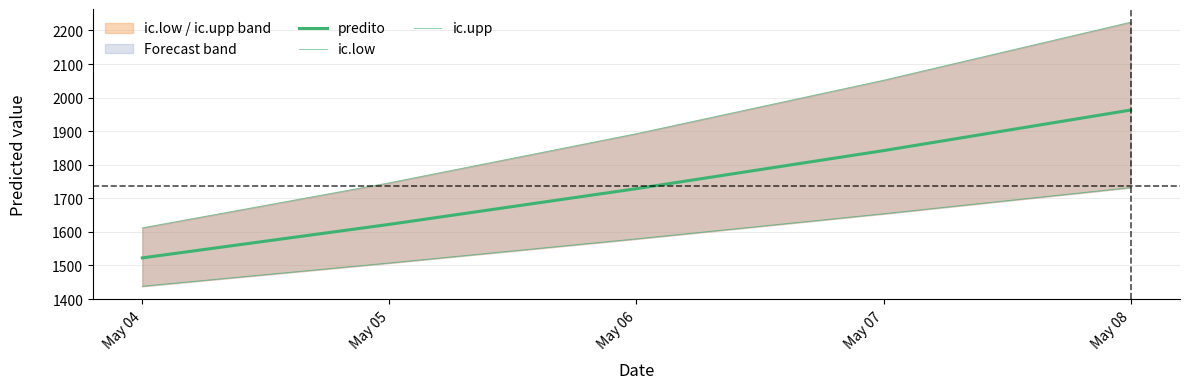

Reading left to right, transcribe all the data shown in this chart.

predito: 1522.6	1622.5	1728.8	1842.2	1962.9
ic.low: 1438.1	1507.4	1579.2	1654.0	1732.0
ic.upp: 1612.1	1746.3	1892.6	2051.7	2224.7